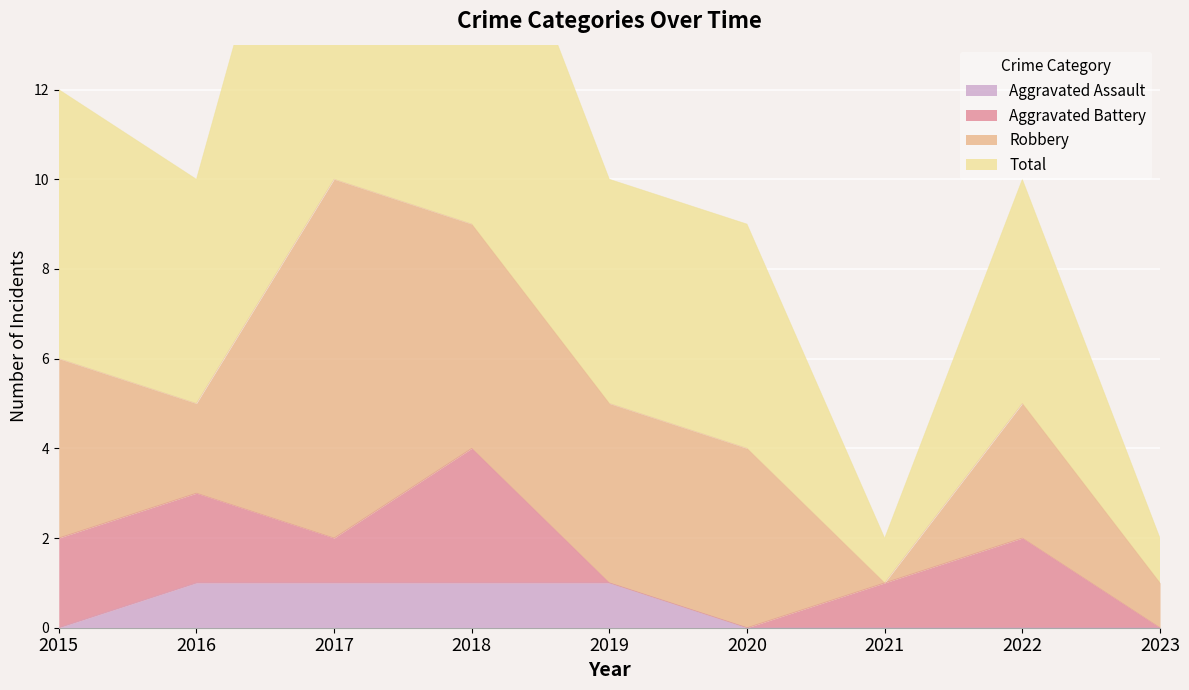

True or false: Total has more than 2 points higher than both neighbors.

False